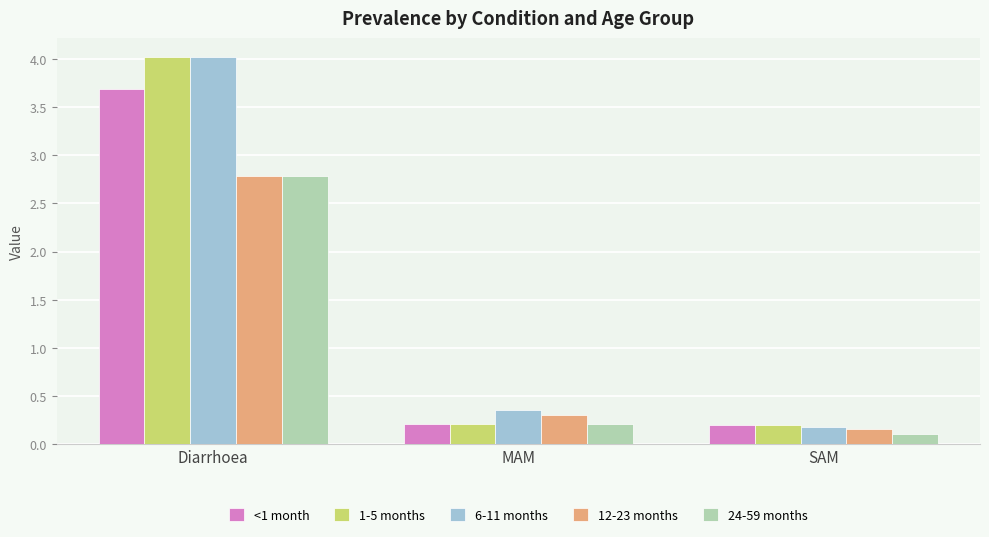

The value of <1 month at Diarrhoea is 3.7. True or false?

True